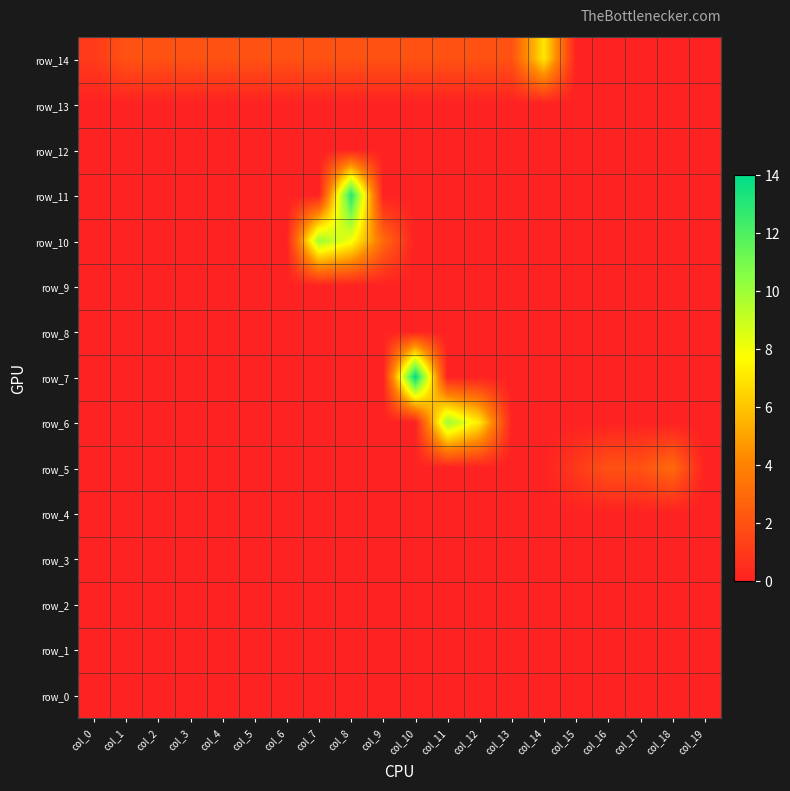

Where is row_1 nearest to the value 0?

col_0